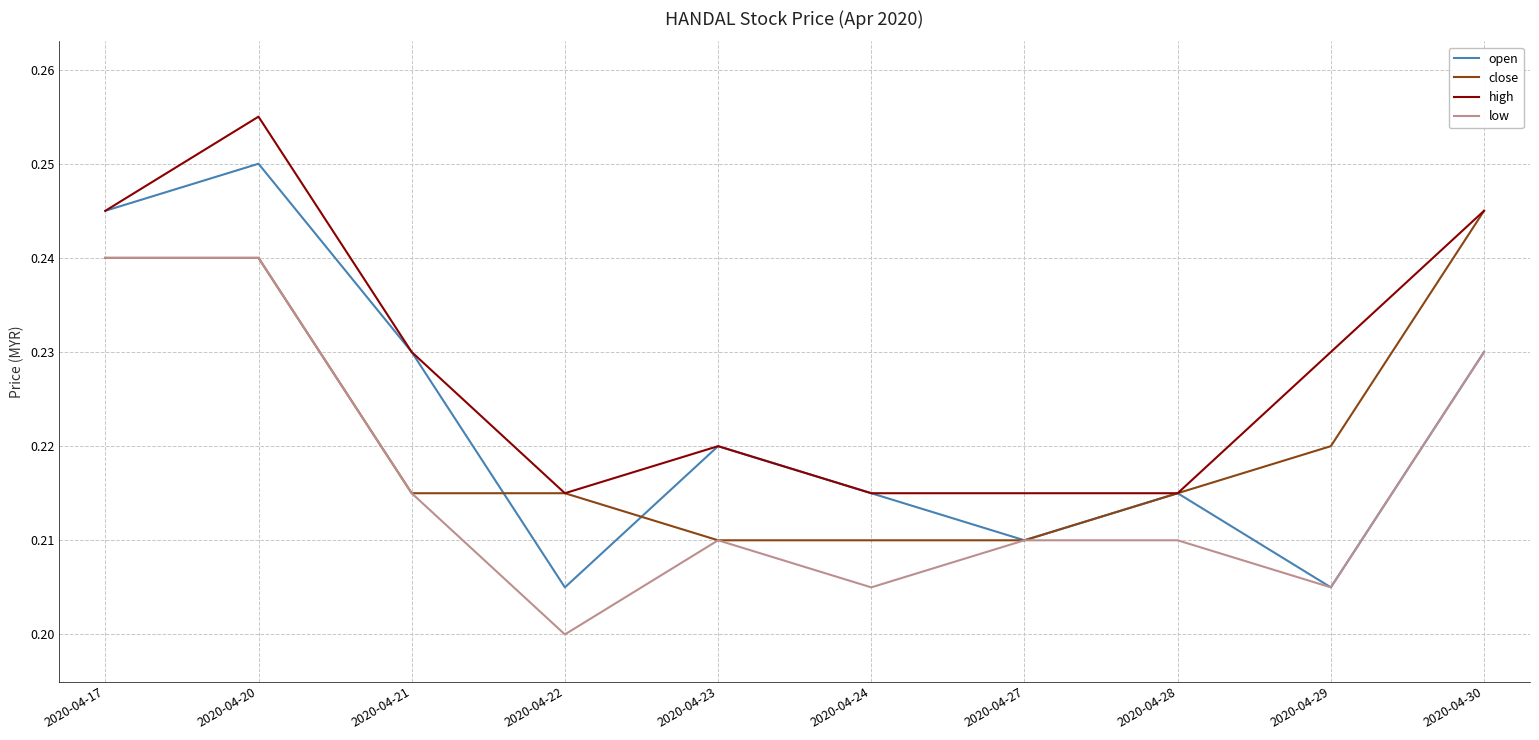

How many high values are between 0 and 1?

10